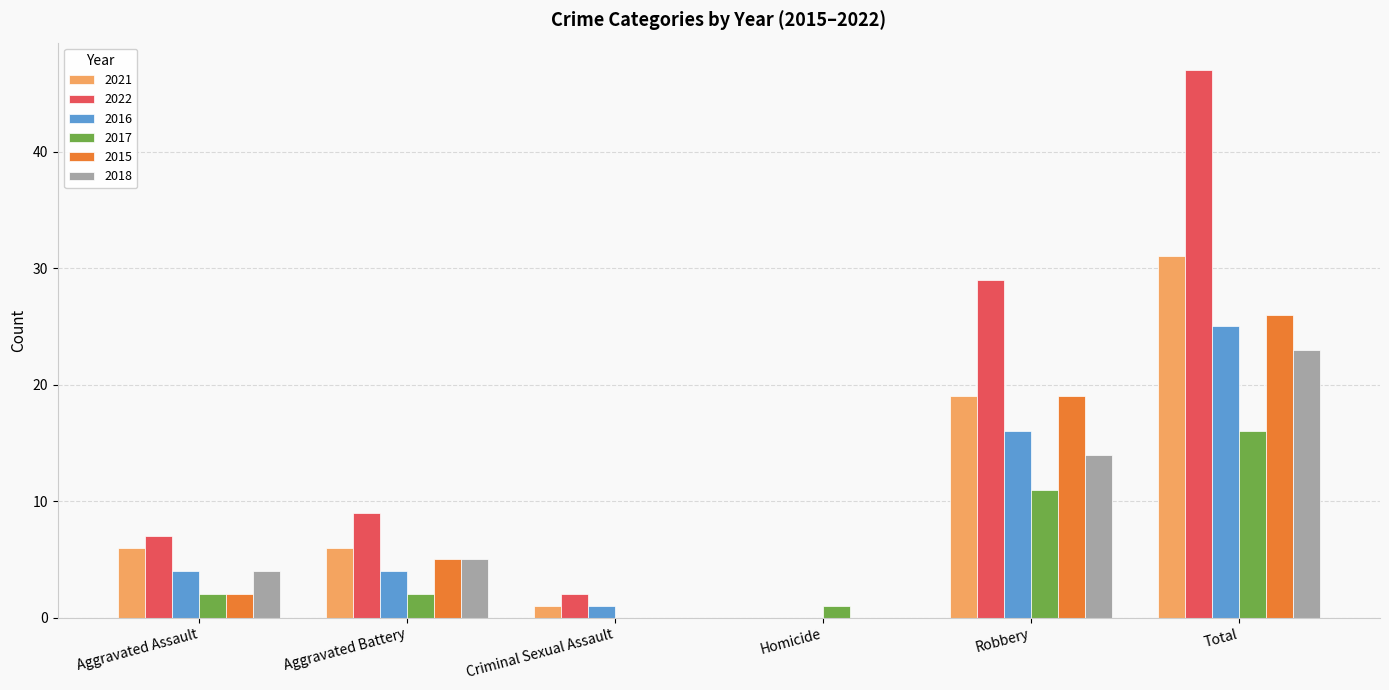

How many groups of bars are there?

6